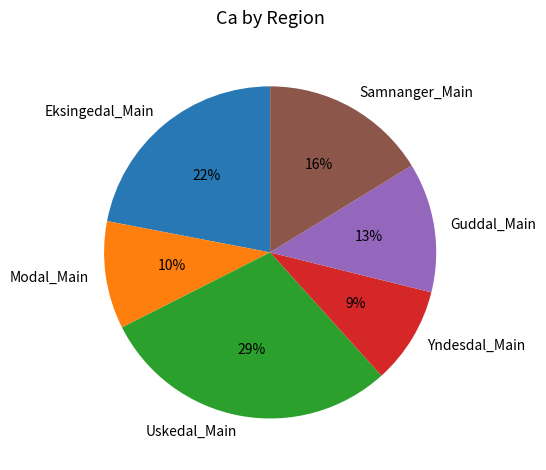

Is there a majority slice in this chart?

No